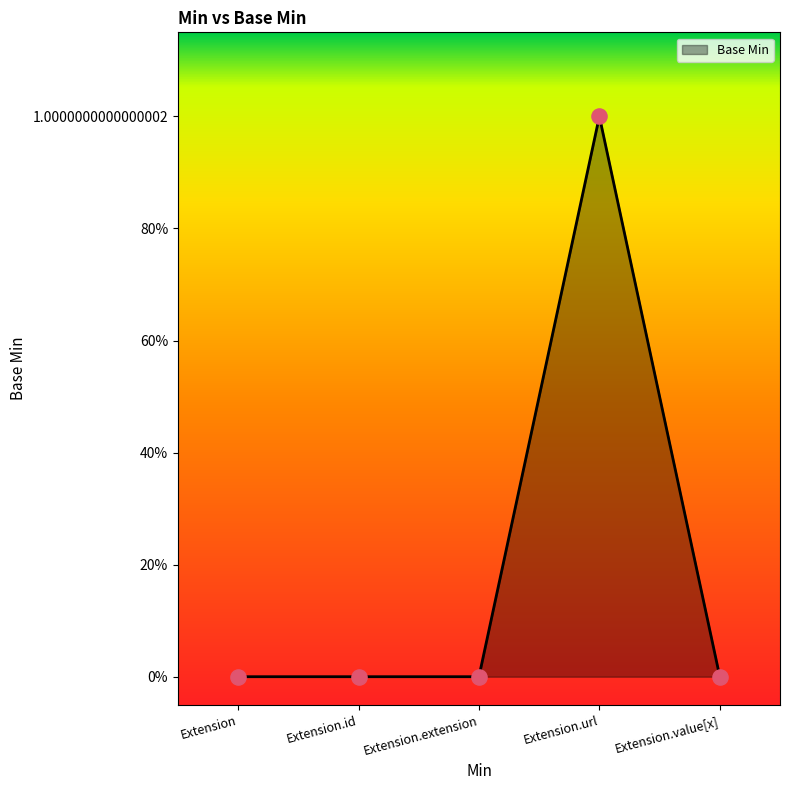

Between Extension.extension and Extension.value[x], which is larger?

Extension.extension